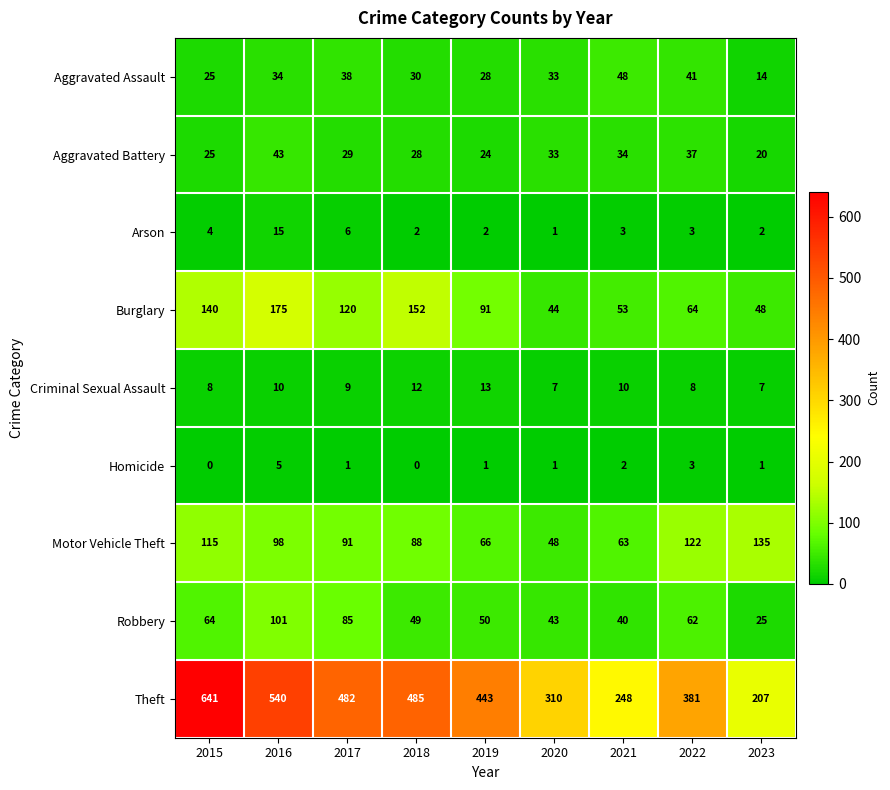

What is the spread (max minus min) of values at 2019?

442